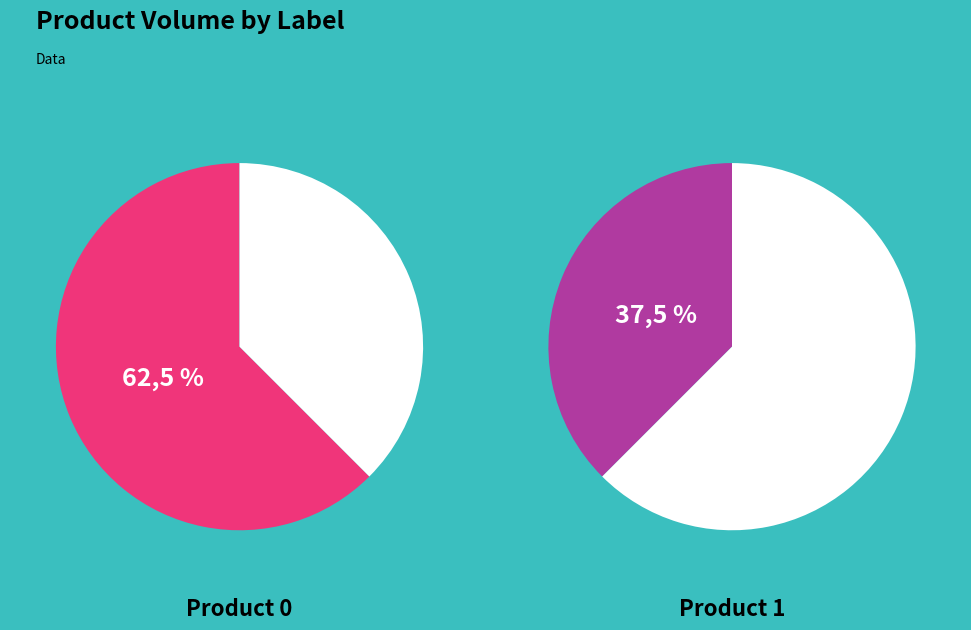

Is it true that 0 is 62% of the pie?

True